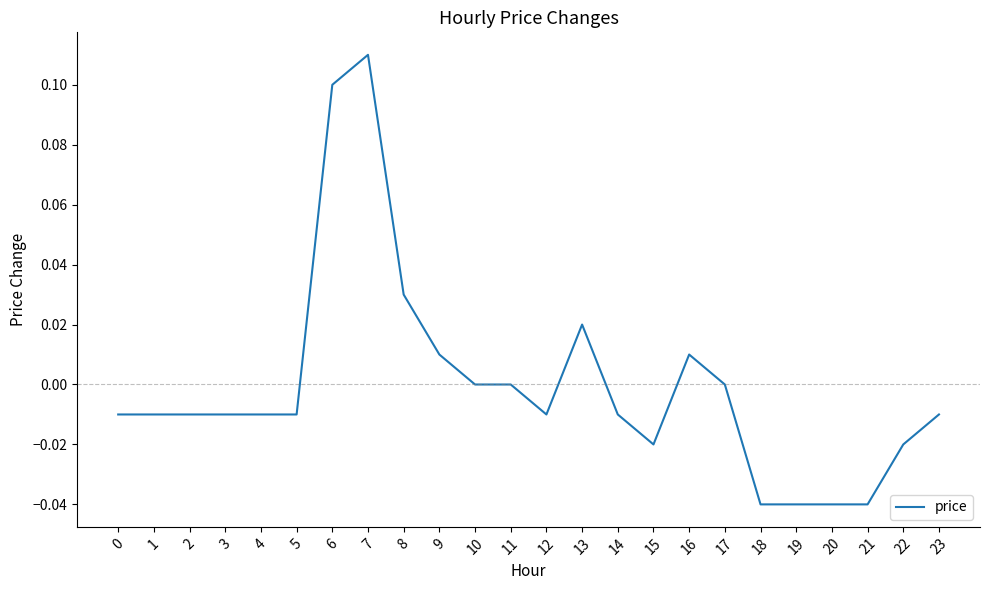

Is it true that the value at 2 is -0.0?

True